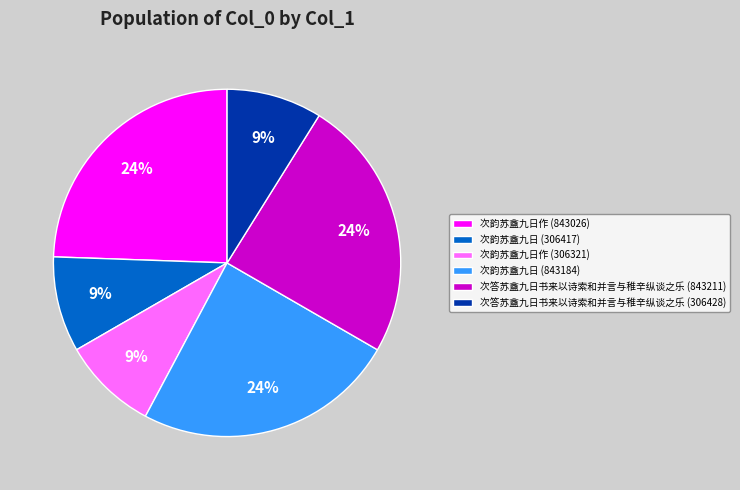

Which has a higher value, 次韵苏盦九日 (306417) or 次答苏盦九日书来以诗索和并言与稚辛纵谈之乐 (843211)?

次答苏盦九日书来以诗索和并言与稚辛纵谈之乐 (843211)